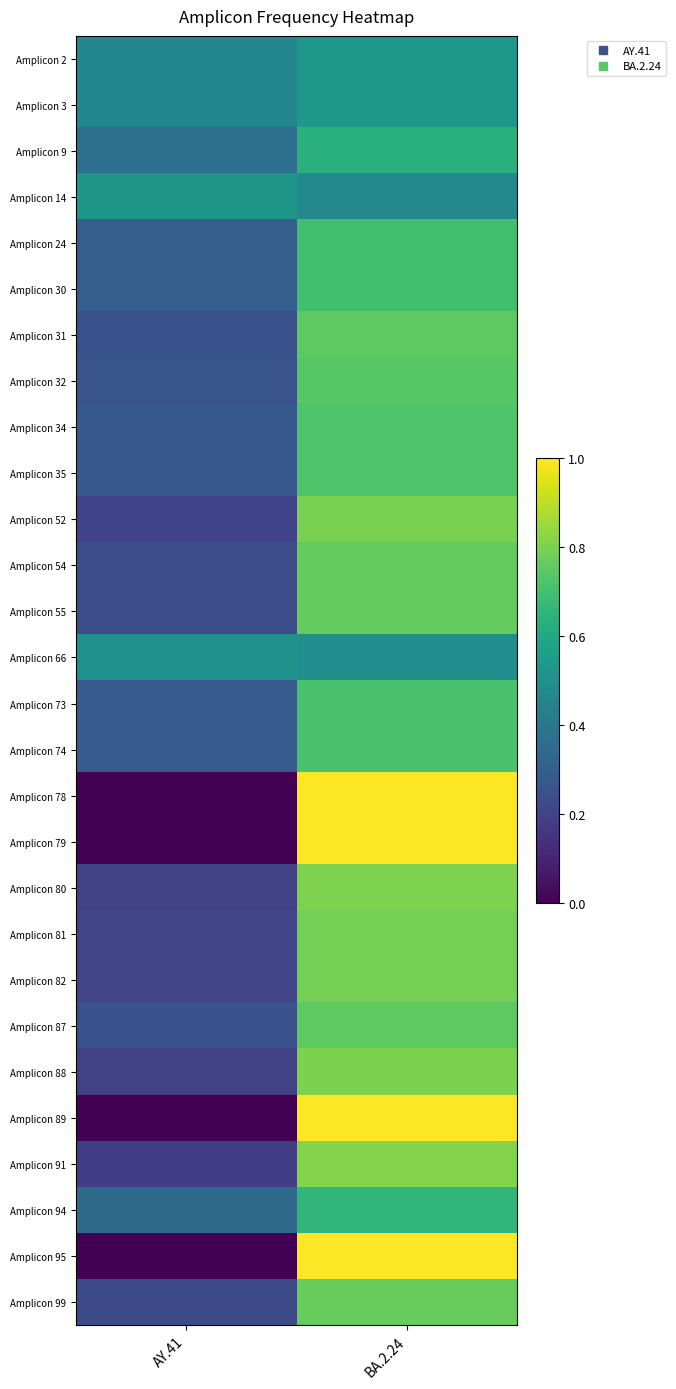

At which category is the sum across all series the highest?

BA.2.24